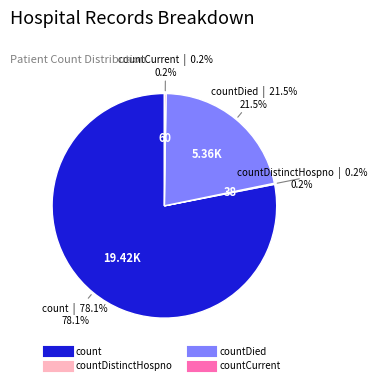

Does any single category account for the majority?

Yes